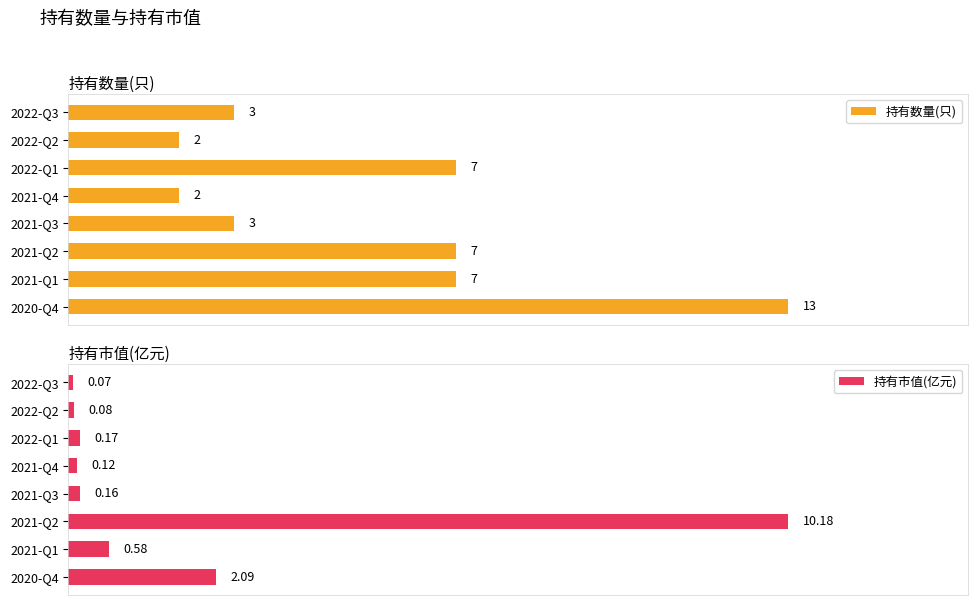

What are all the series names shown in the legend?

持有数量(只), 持有市值(亿元)